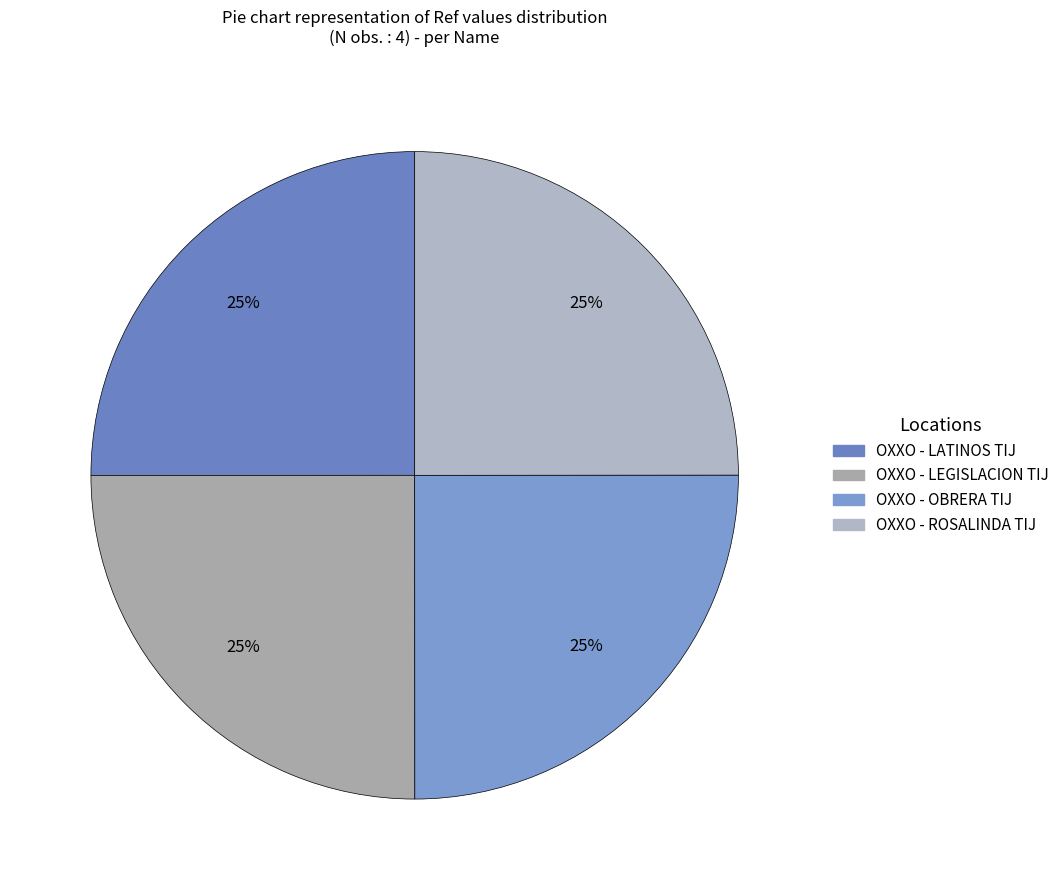

To the nearest percent, what portion does OXXO - LEGISLACION TIJ represent?

25%